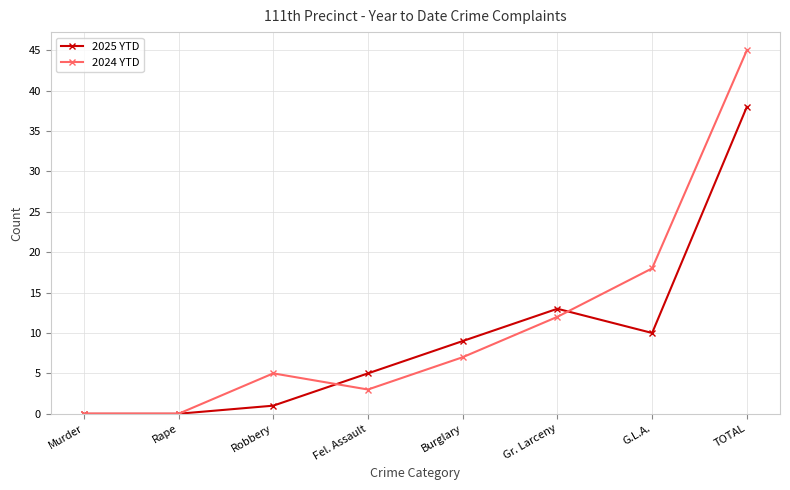

What is the label of the 3rd point from the left?

Robbery